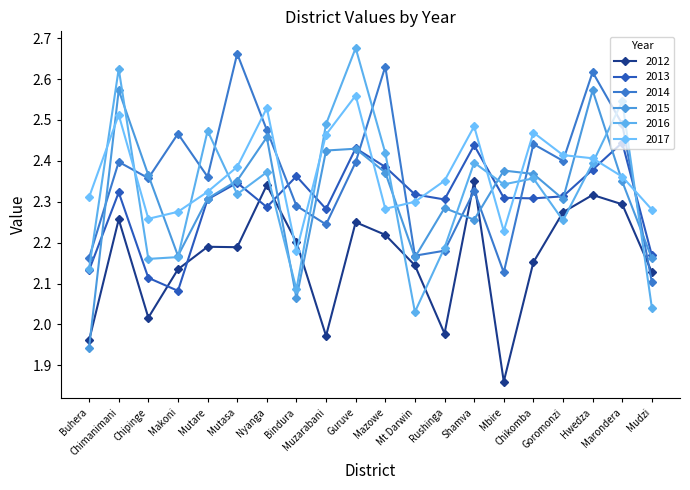

How many data points in 2015 are above 2?

19